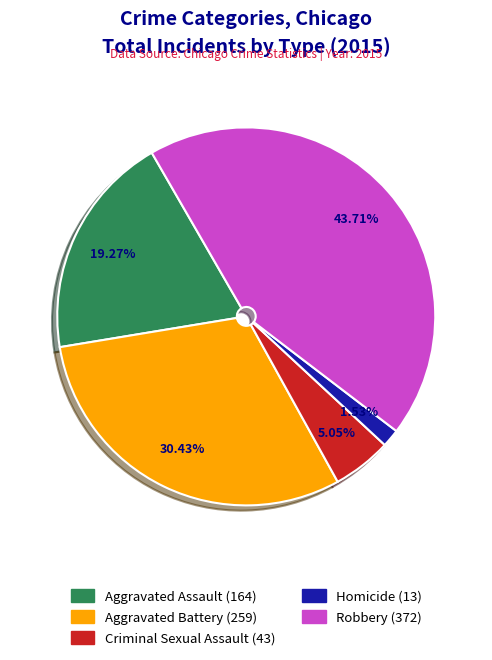

How many segments does this pie chart have?

5